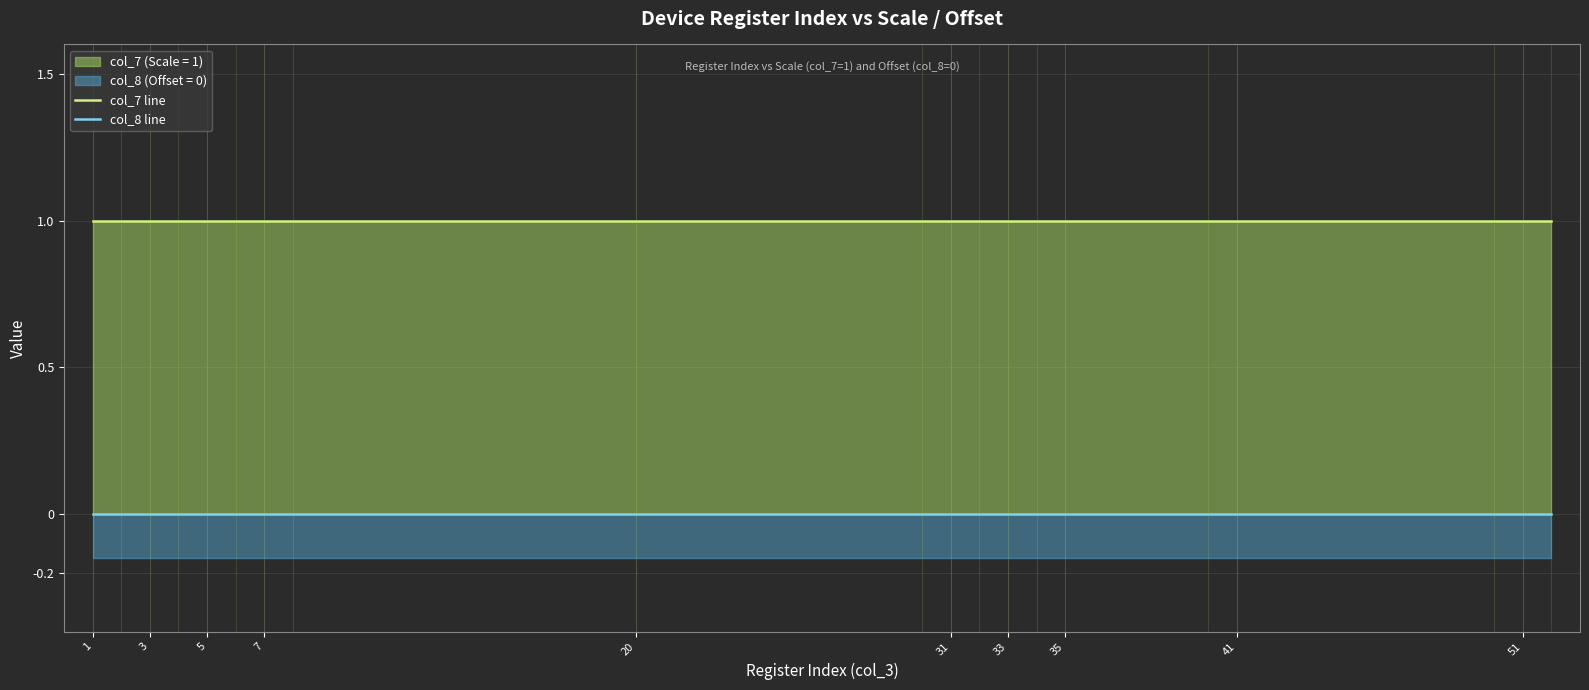

True or false: col_8 line and col_7 line intersect in this chart.

False